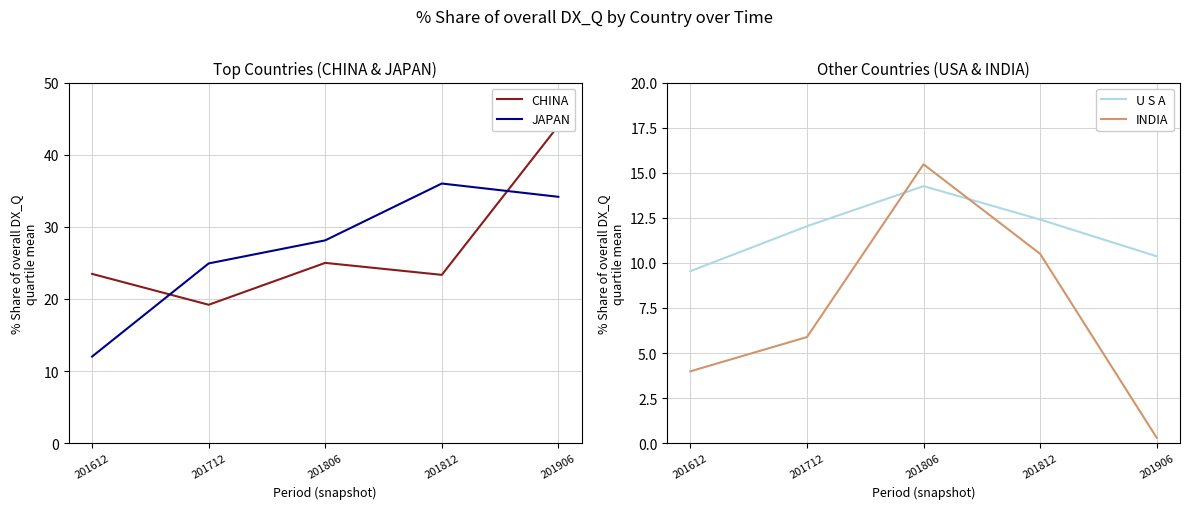

What is the difference between the maximum and second lowest values in the CHINA series?

20.7